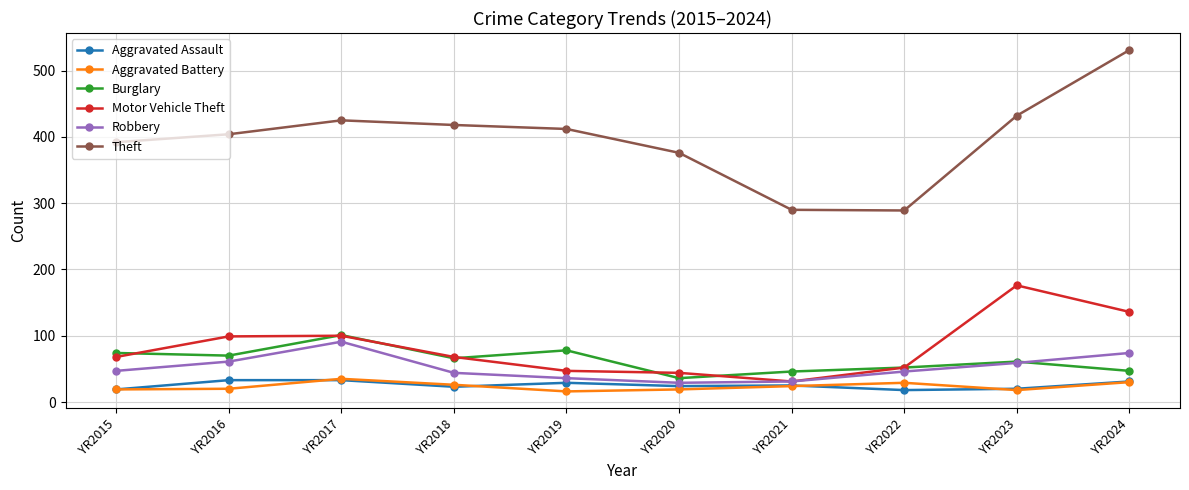

What is the smallest value displayed?

16